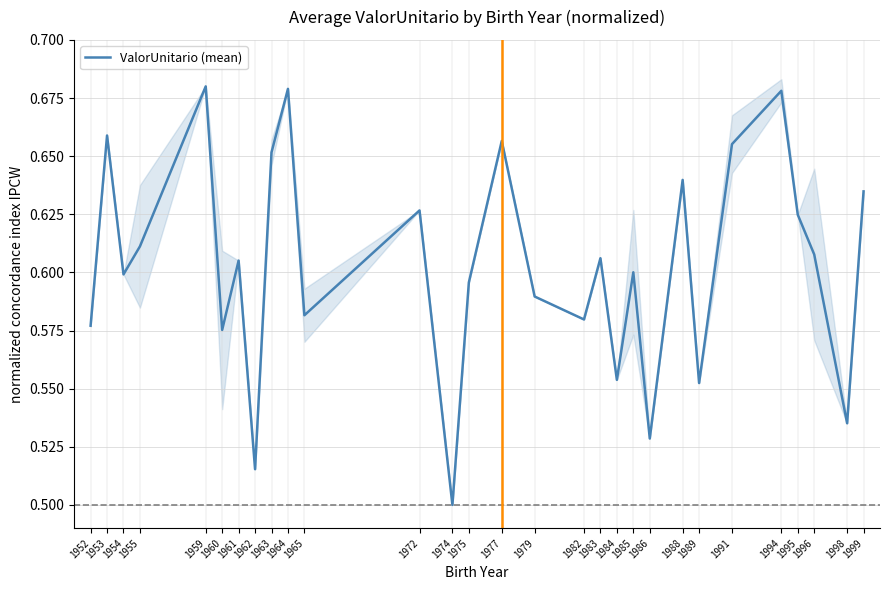

How many points are lower than both their immediate neighbors (excluding endpoints)?

10